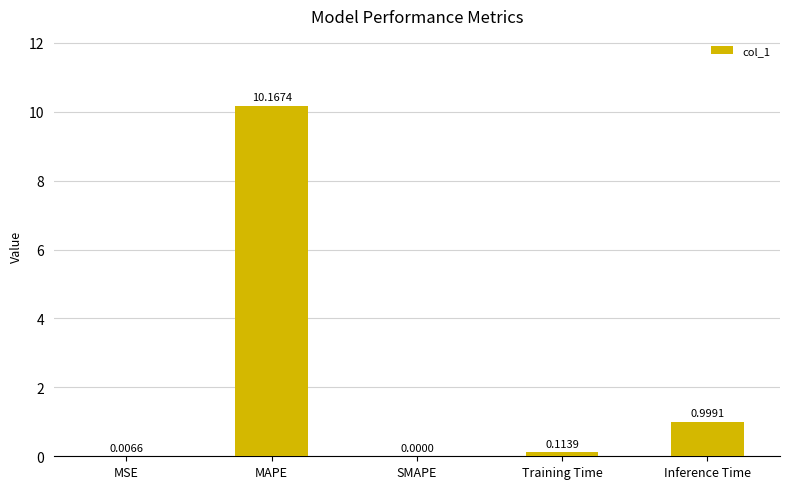

Between Inference Time and MSE, which is larger?

Inference Time